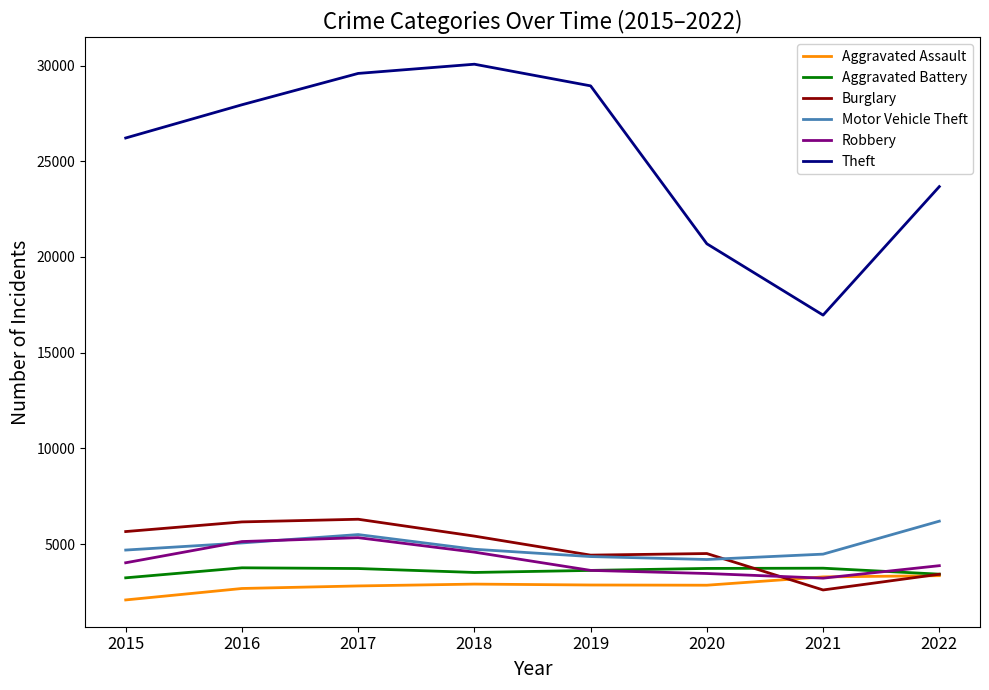

Which series changed the most between 2016 and 2022?

Theft